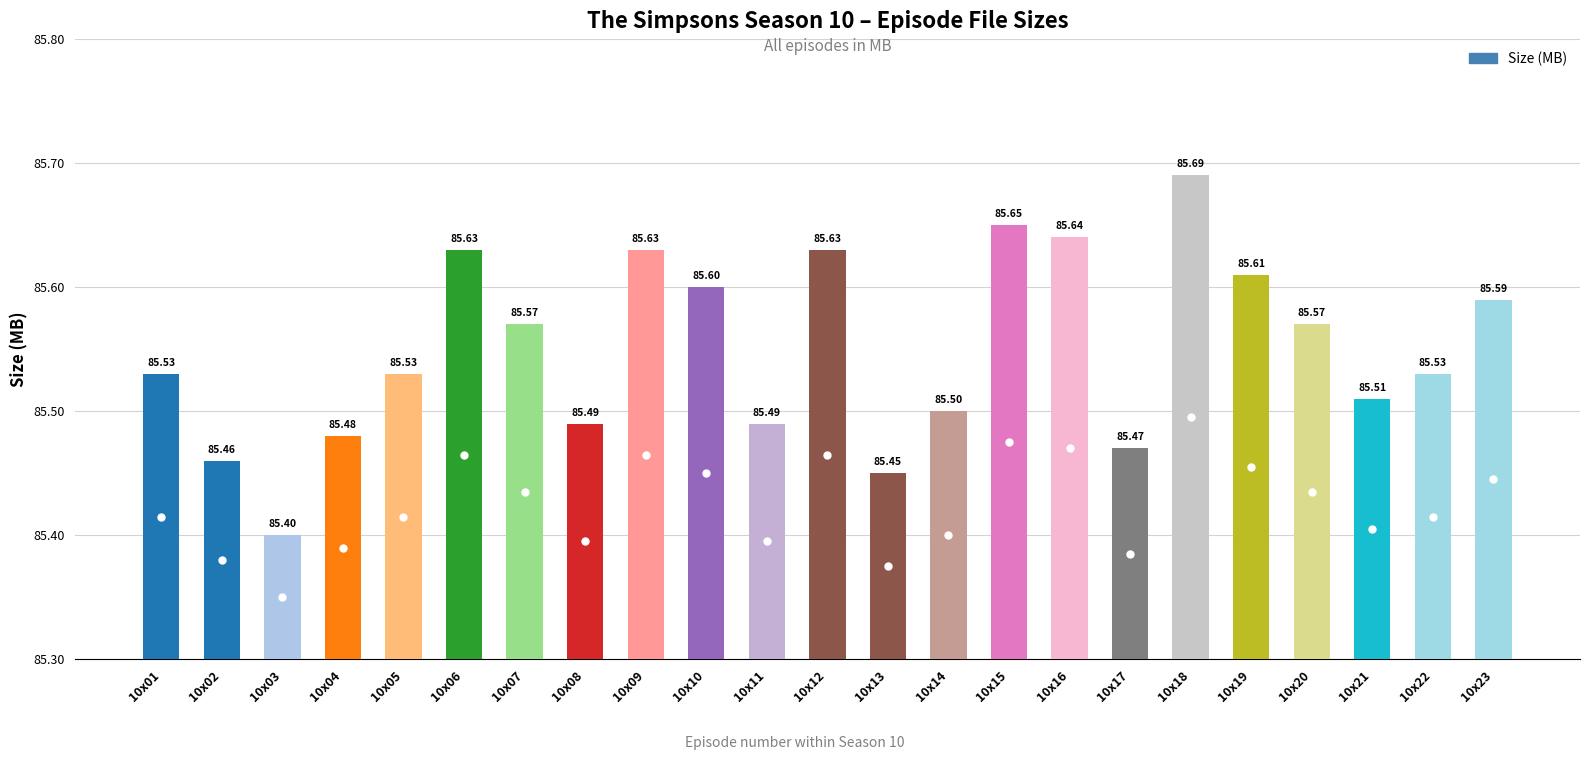

At which category does the chart reach its peak across all series?

10x18